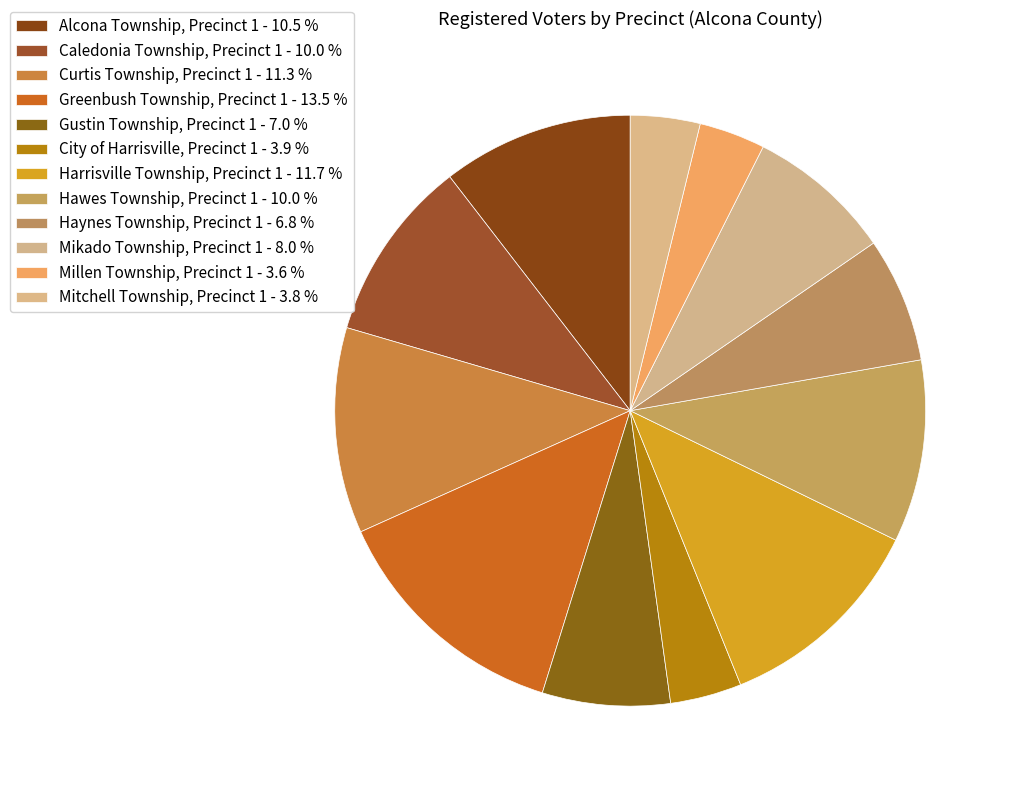

Is it true that Millen Township, Precinct 1 is 12% of the pie?

False